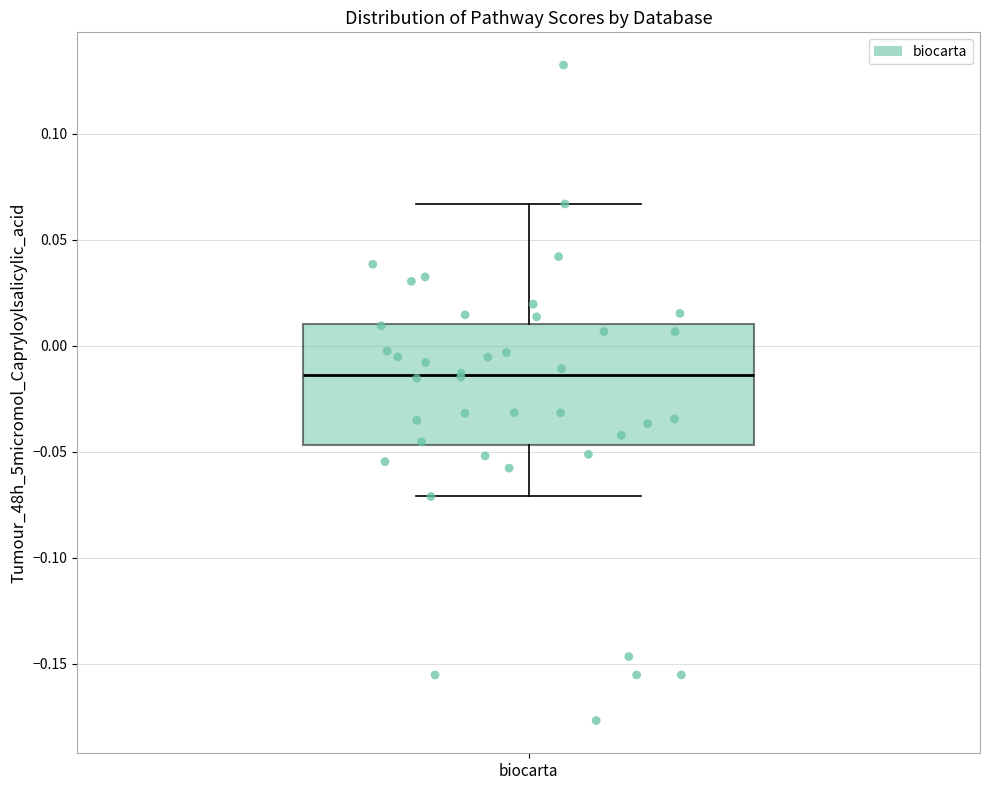

Read this box plot against the y-axis: the position of the median line, the range covered by the box, and the ends of both whiskers. The values are not printed on the chart, so give them approximately, as read against the axis.

median -0.015, box -0.045 to 0.010, whiskers -0.070 to 0.065